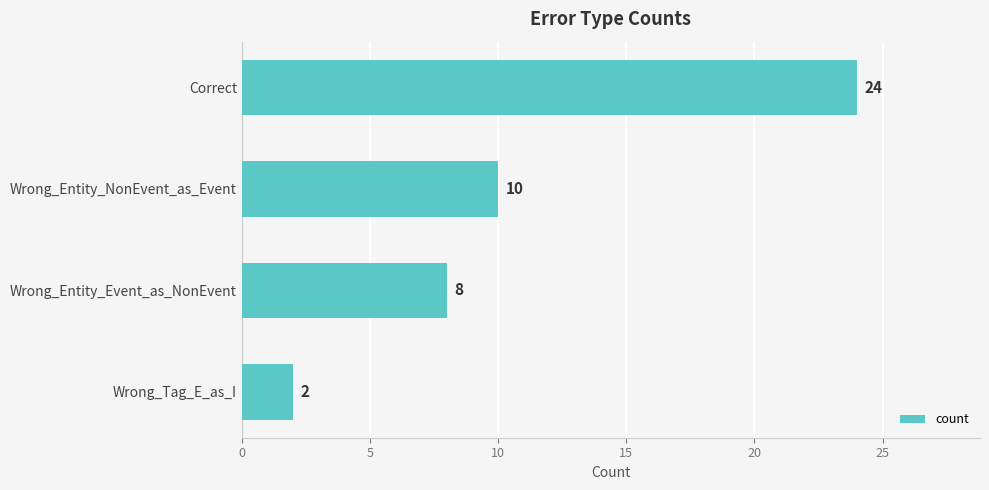

Are the bars grouped side by side (vs. stacked)?

No